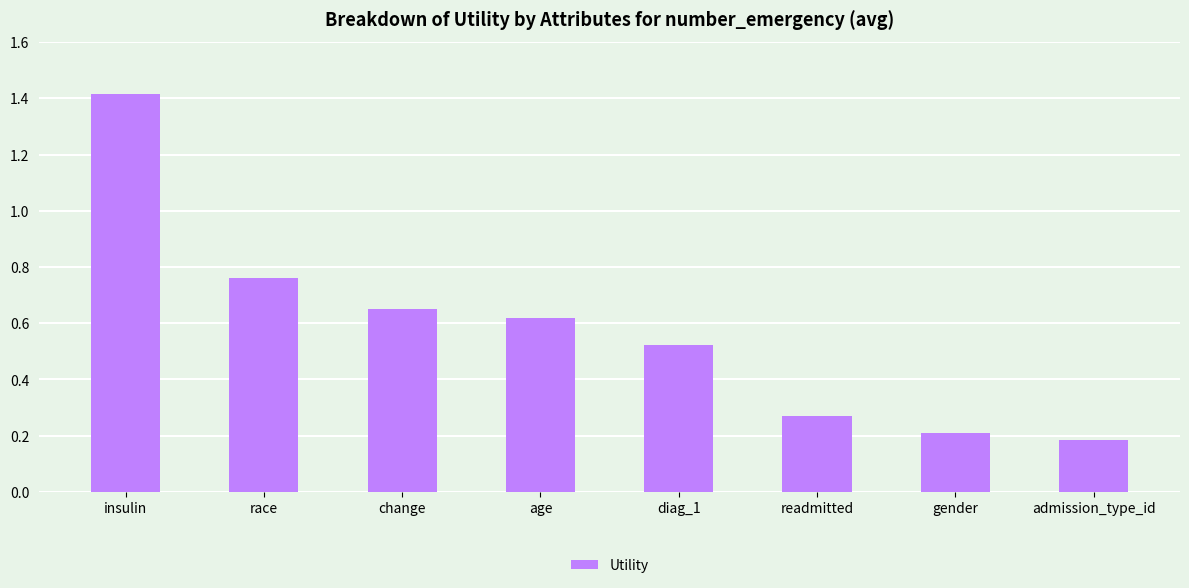

What is the value of the 7th bar from the left?

0.2